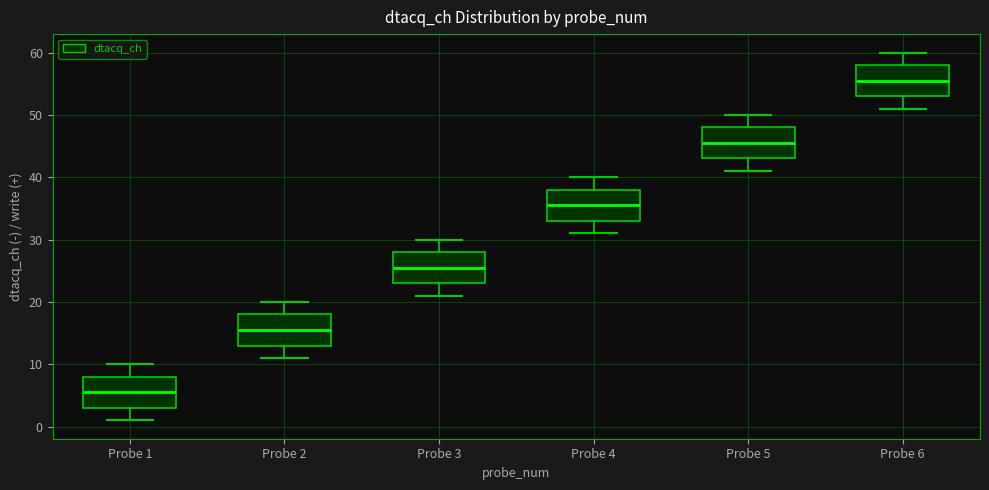

Where does the lower whisker of the box for Probe 5 end on the y-axis? The values are not printed on the chart, so give them approximately, as read against the axis.

41